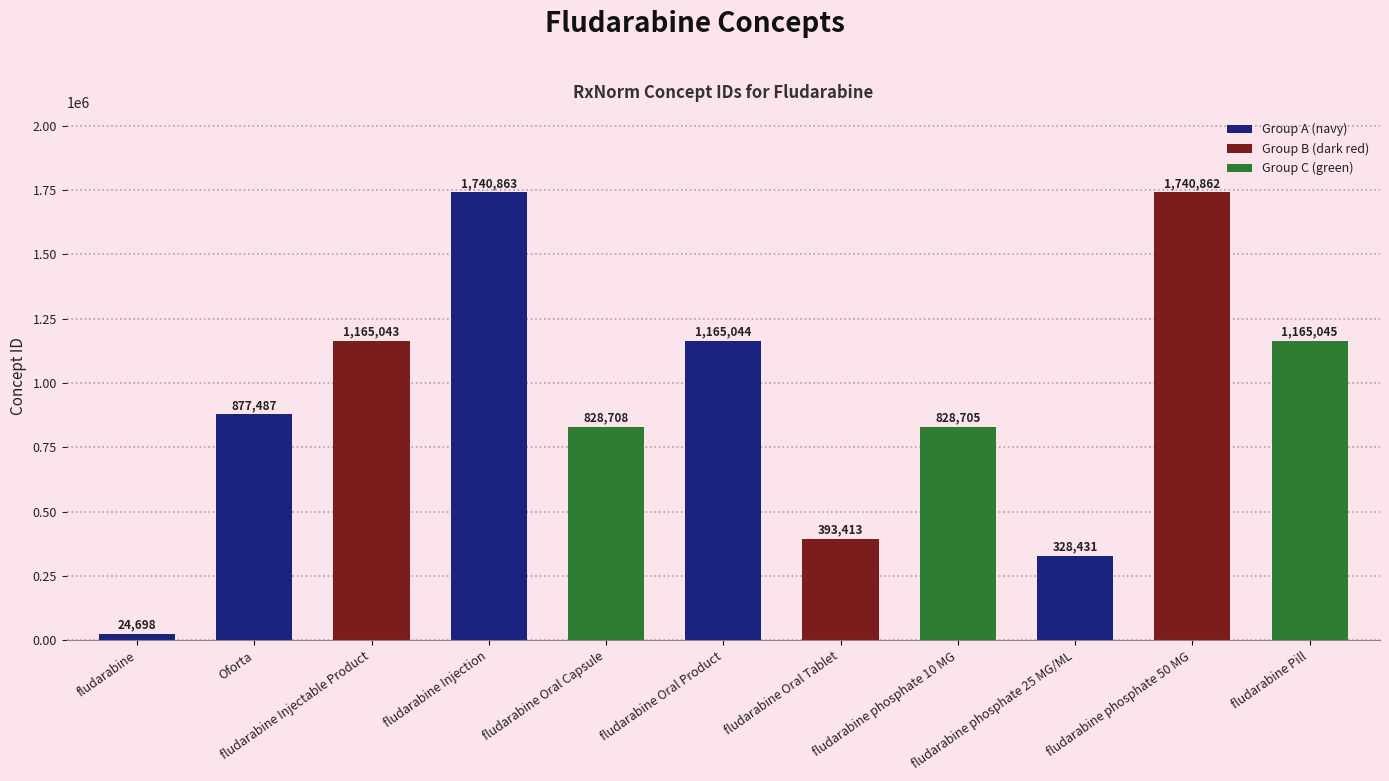

The chart shows a value of 1740863 at fludarabine Injection. True or false?

True